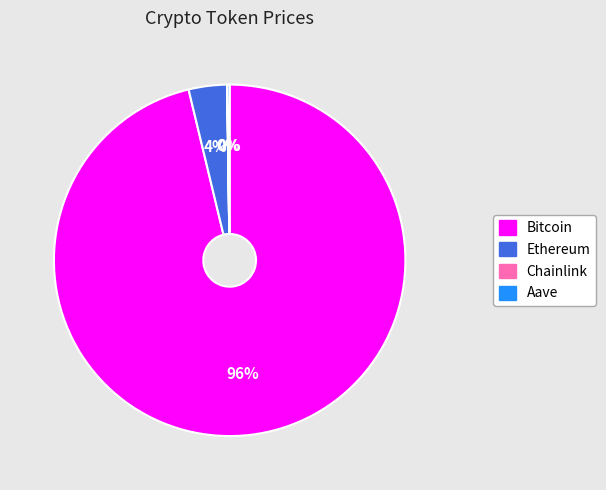

To the nearest percent, what is the difference between the largest and smallest slice percentages?

96%